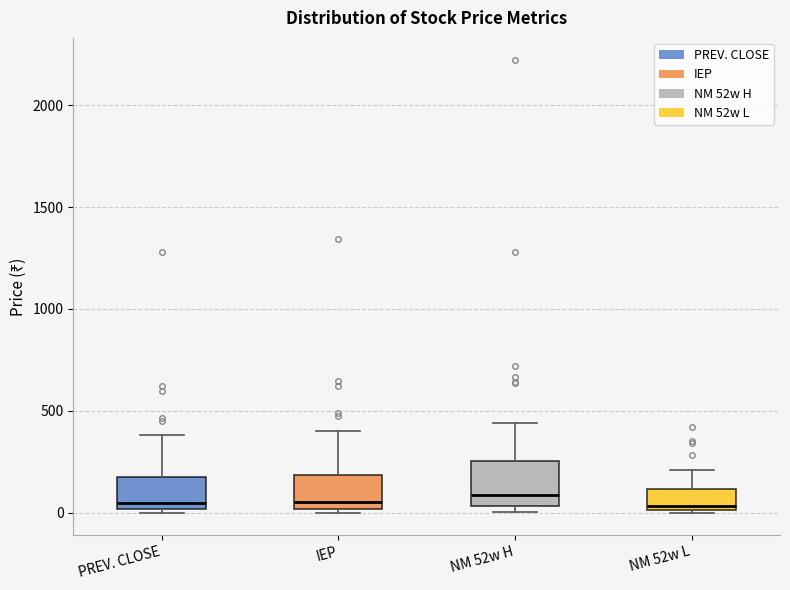

Reading left to right, transcribe this box plot: for each box, give where its median line is, the range the box spans, and where its two whiskers end, as read against the y-axis. The values are not printed on the chart, so give them approximately, as read against the axis.

PREV. CLOSE: median 50, box 0 to 150, whiskers 0 (just below the box's lower edge) to 400
IEP: median 50, box 0 to 200, whiskers 0 (just below the box's lower edge) to 400
NM 52w H: median 100, box 50 to 250, whiskers 0 to 450
NM 52w L: median 50, box 0 to 100, whiskers 0 to 200